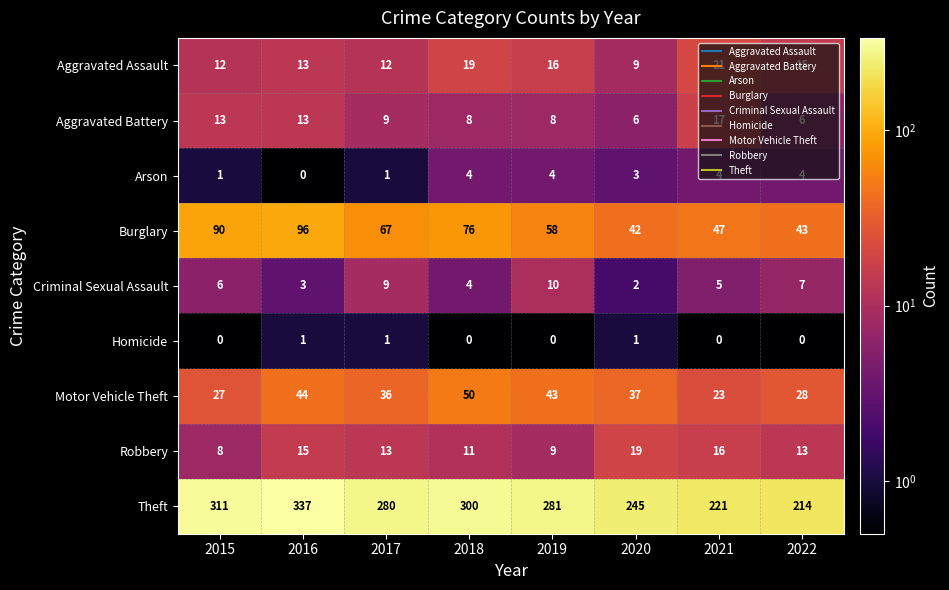

What is the minimum value for Aggravated Assault?

9